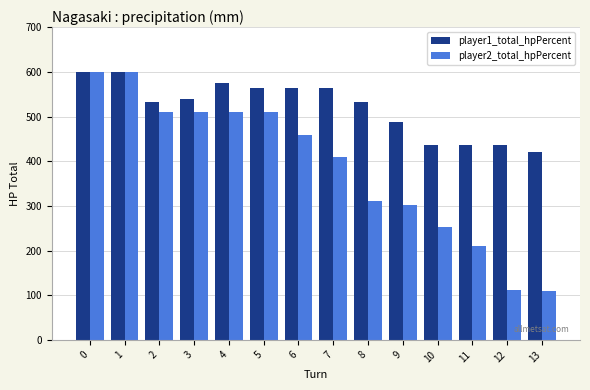

Which series has the widest spread of values?

player2_total_hpPercent